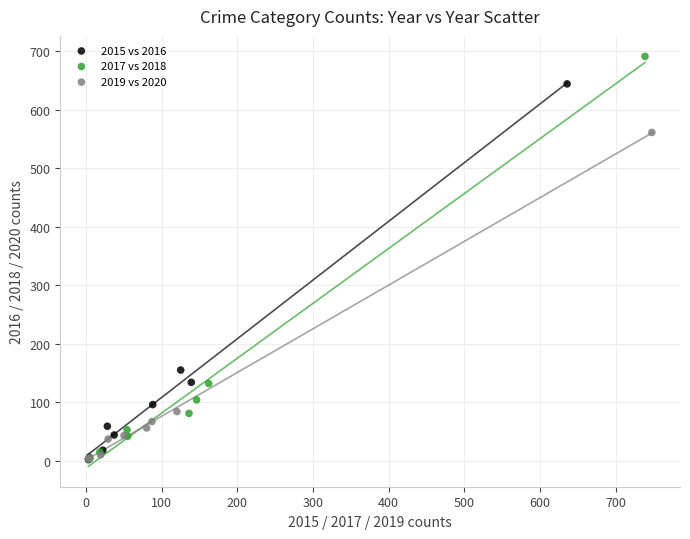

Which series has the largest Y range (max minus min)?

2017 vs 2018